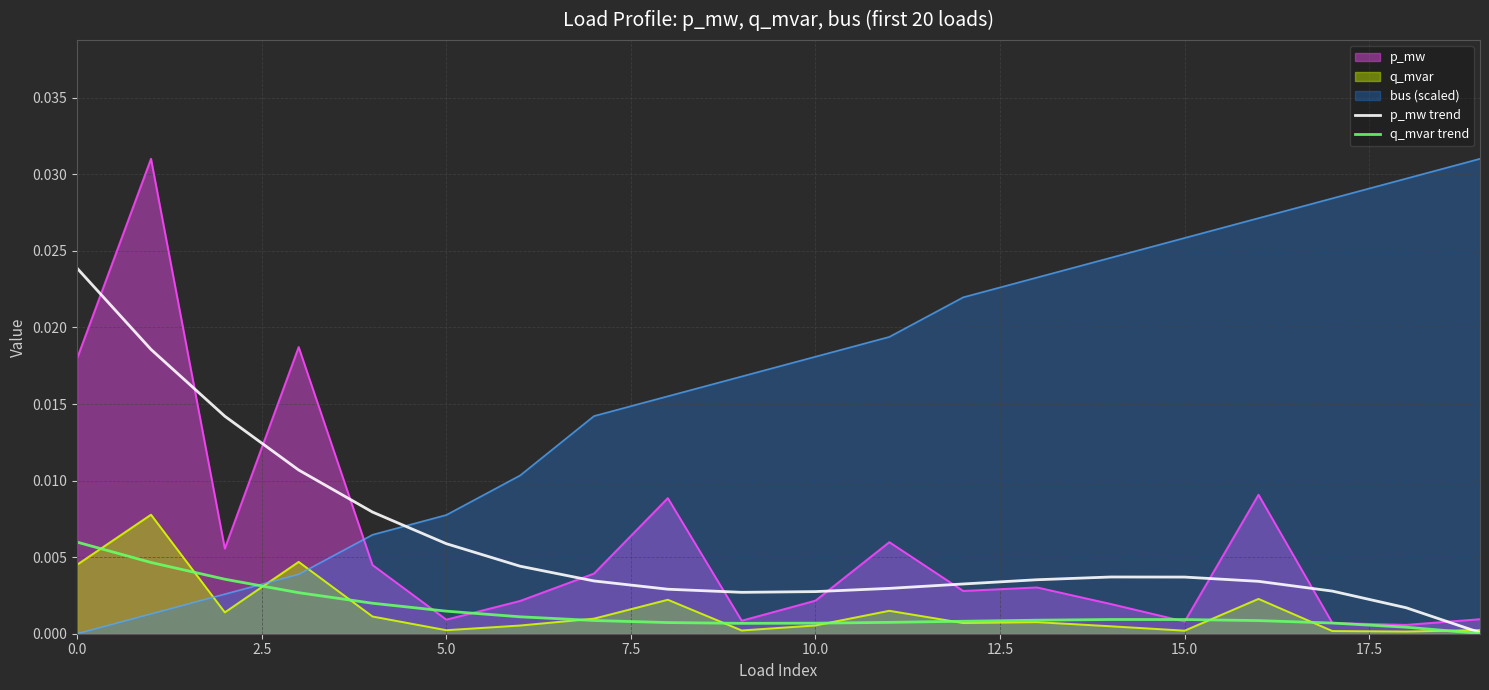

The value of q_mvar at 15.0 is 0.0. True or false?

True